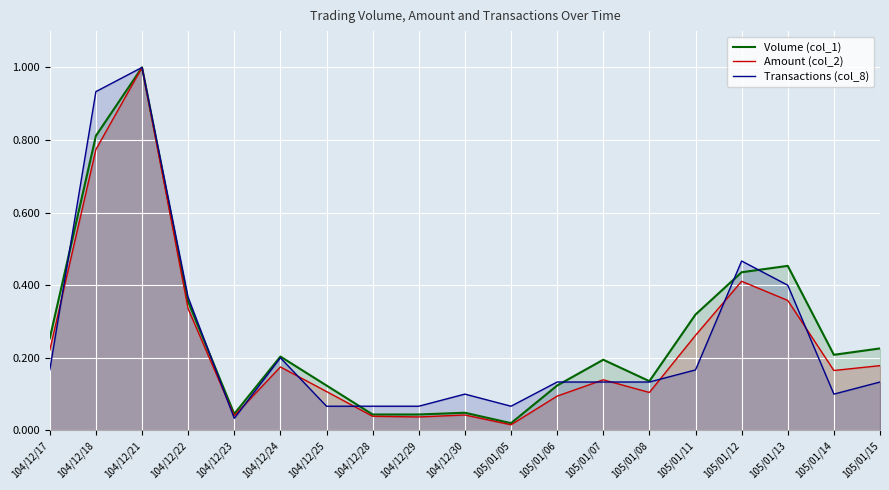

True or false: Volume (col_1) has a value of 0.0 at 104/12/30.

True